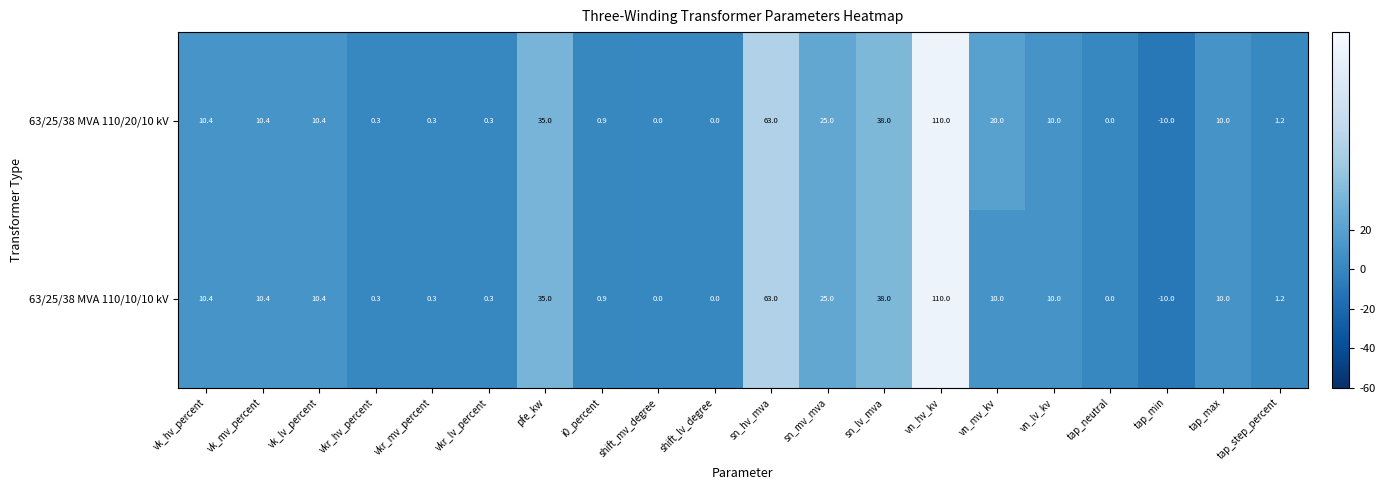

Rank the series by their average value, from highest to lowest.

63/25/38 MVA 110/20/10 kV, 63/25/38 MVA 110/10/10 kV